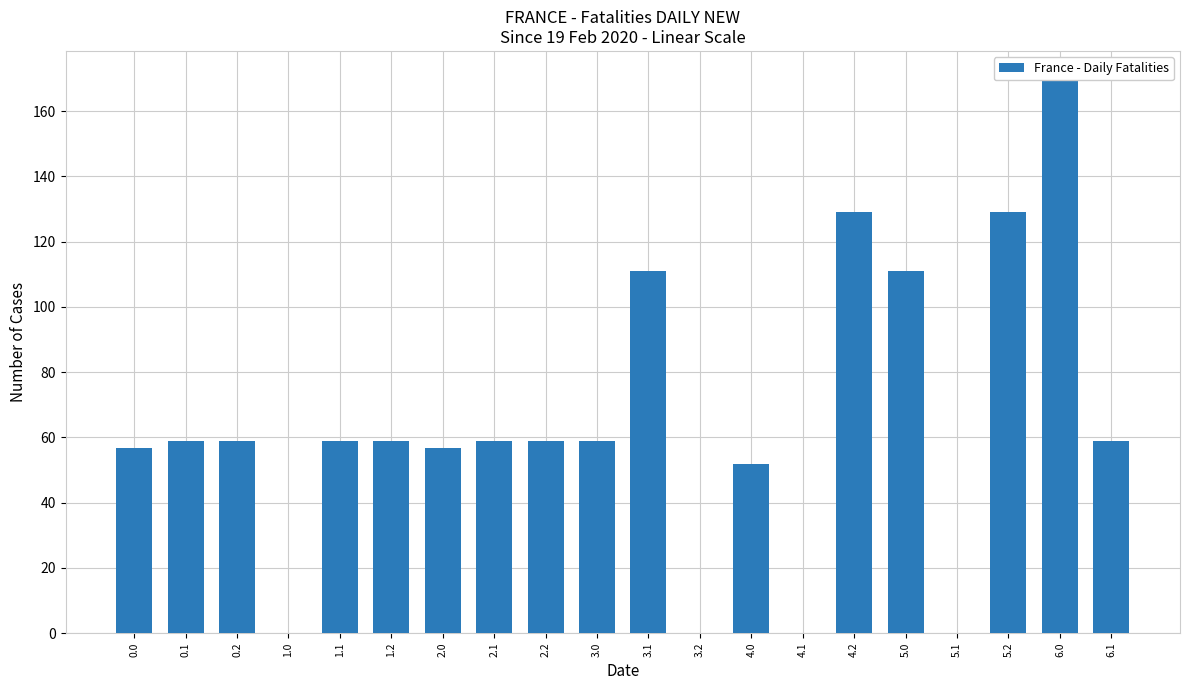

Rank the categories by value from highest to lowest.

6.0, 4.2, 5.2, 3.1, 5.0, 0.1, 0.2, 1.1, 1.2, 2.1, 2.2, 3.0, 6.1, 0.0, 2.0, 4.0, 1.0, 3.2, 4.1, 5.1